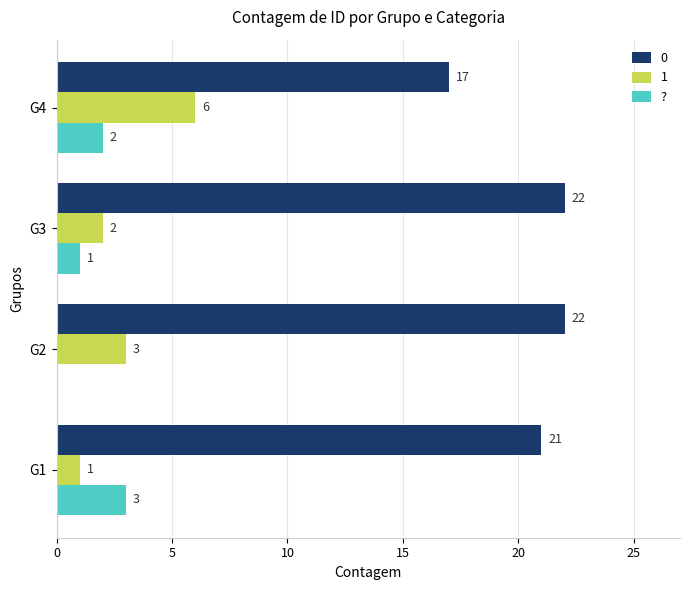

What is the greatest value displayed?

22